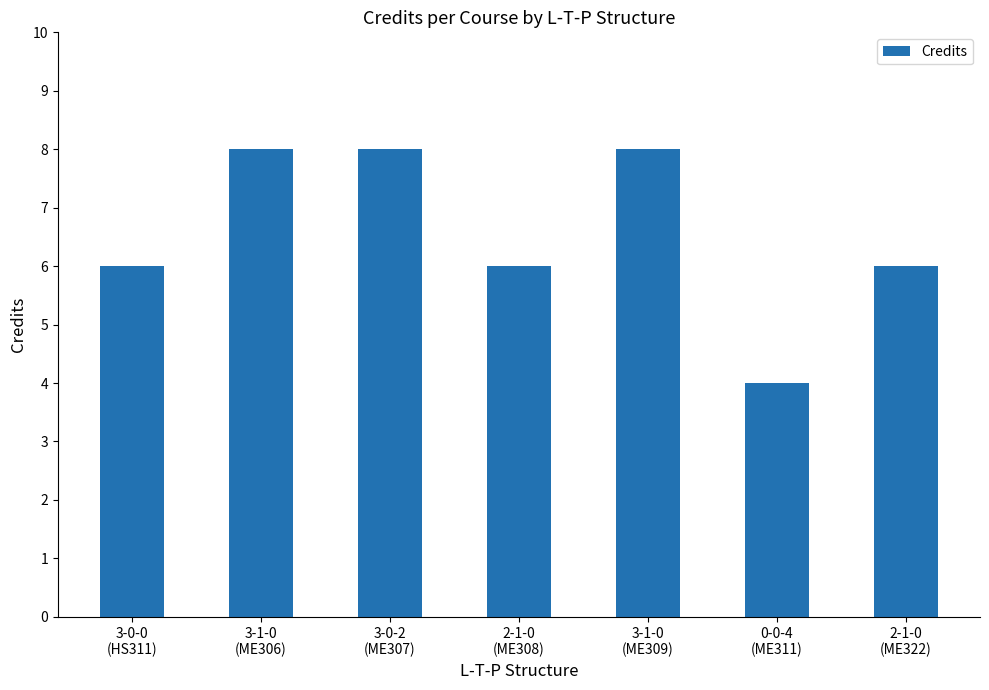

Approximately how many times larger is the value at 0-0-4
(ME311) compared to 3-0-2
(ME307)?

0.5